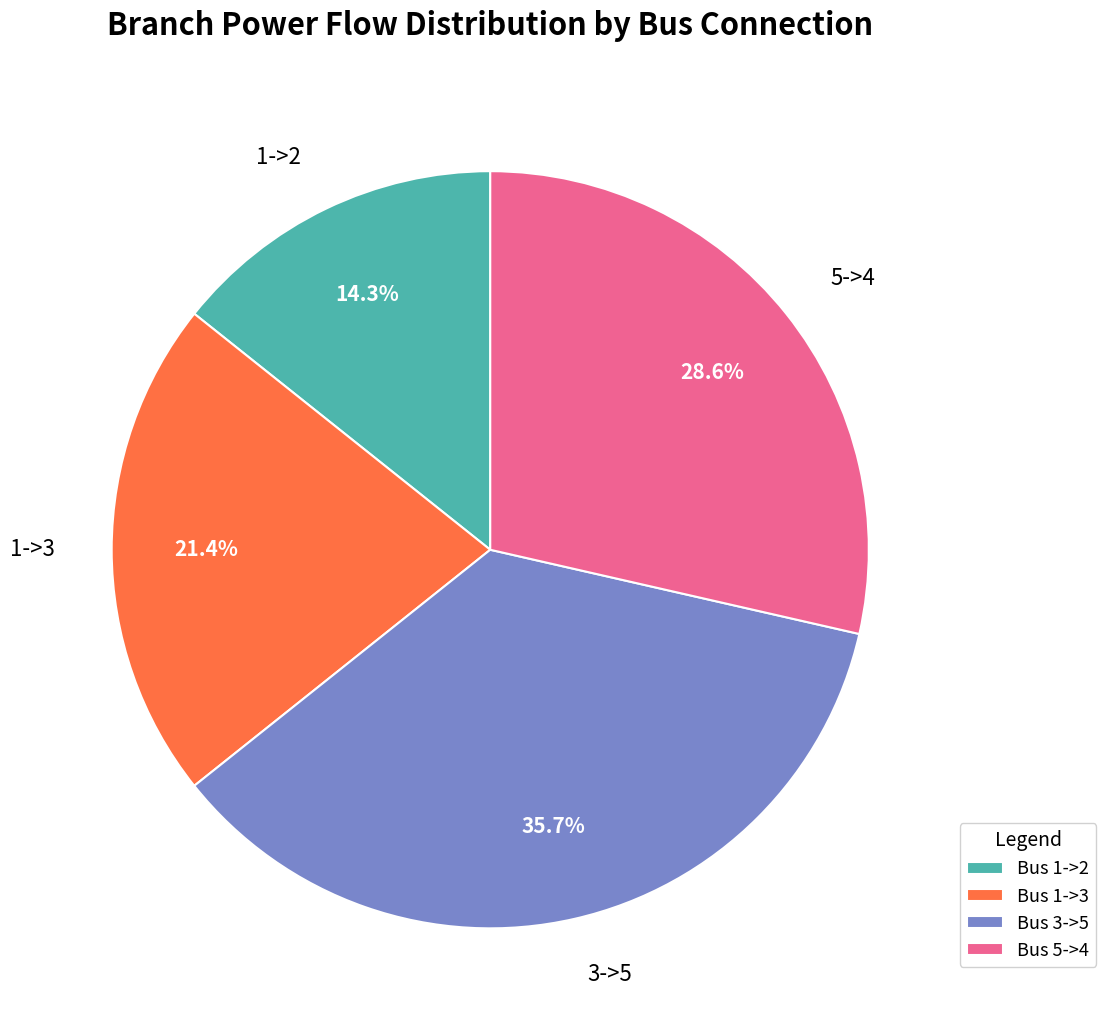

What is the largest slice in the pie chart?

3->5